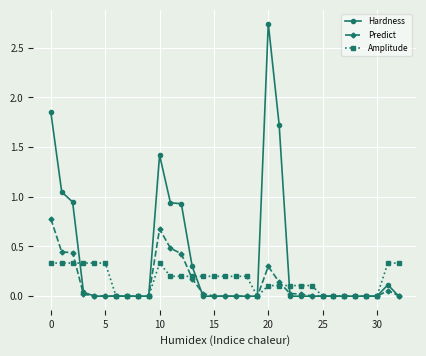

How many distinct data groups are displayed?

3